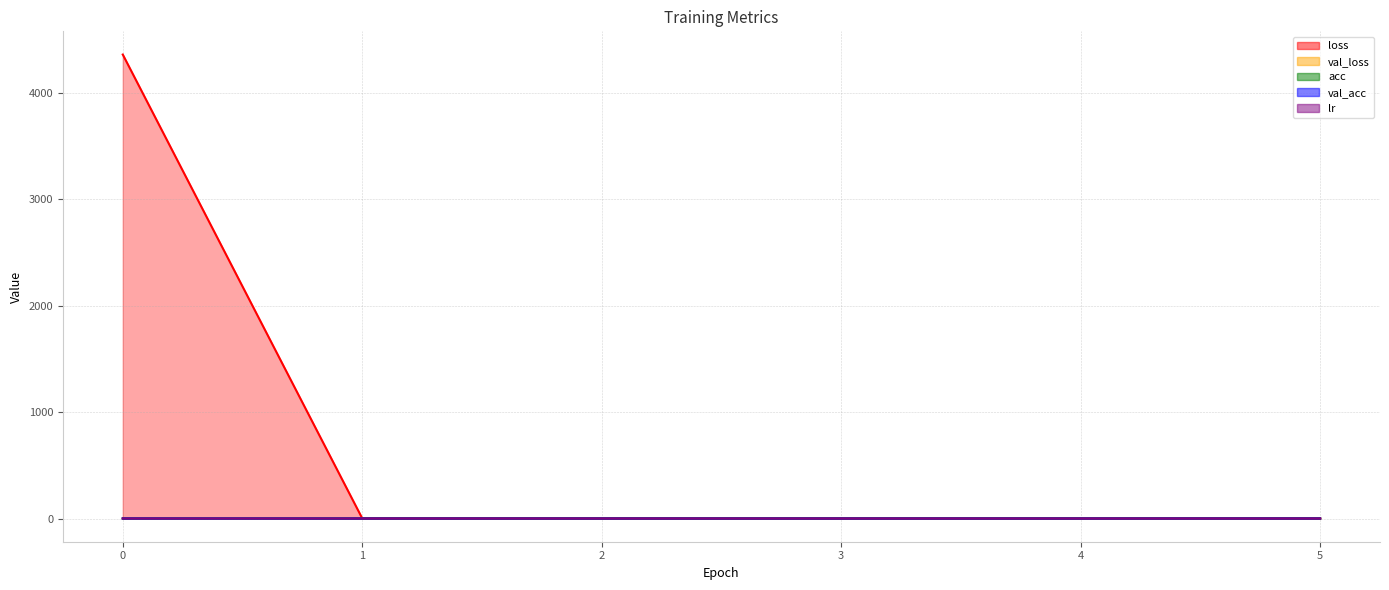

What is the difference between the maximum and second lowest values in the loss series?

4359.8